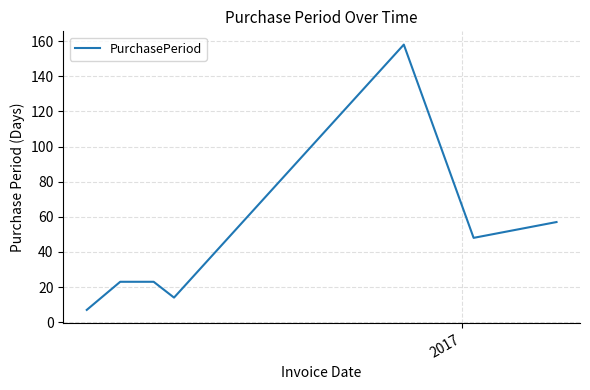

True or false: there are more than 0 points higher than both neighbors.

True